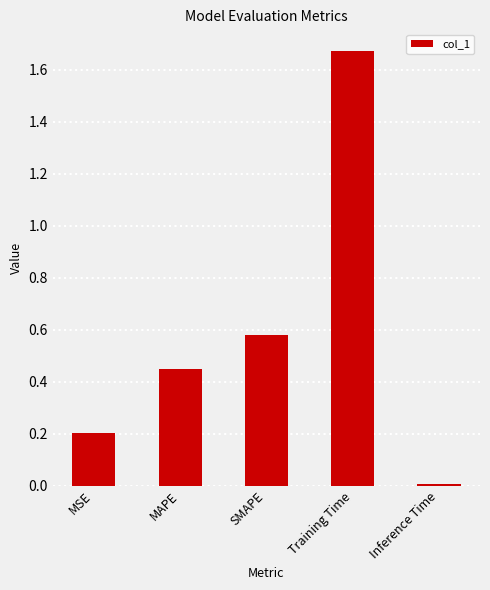

How many bars are there in total?

5